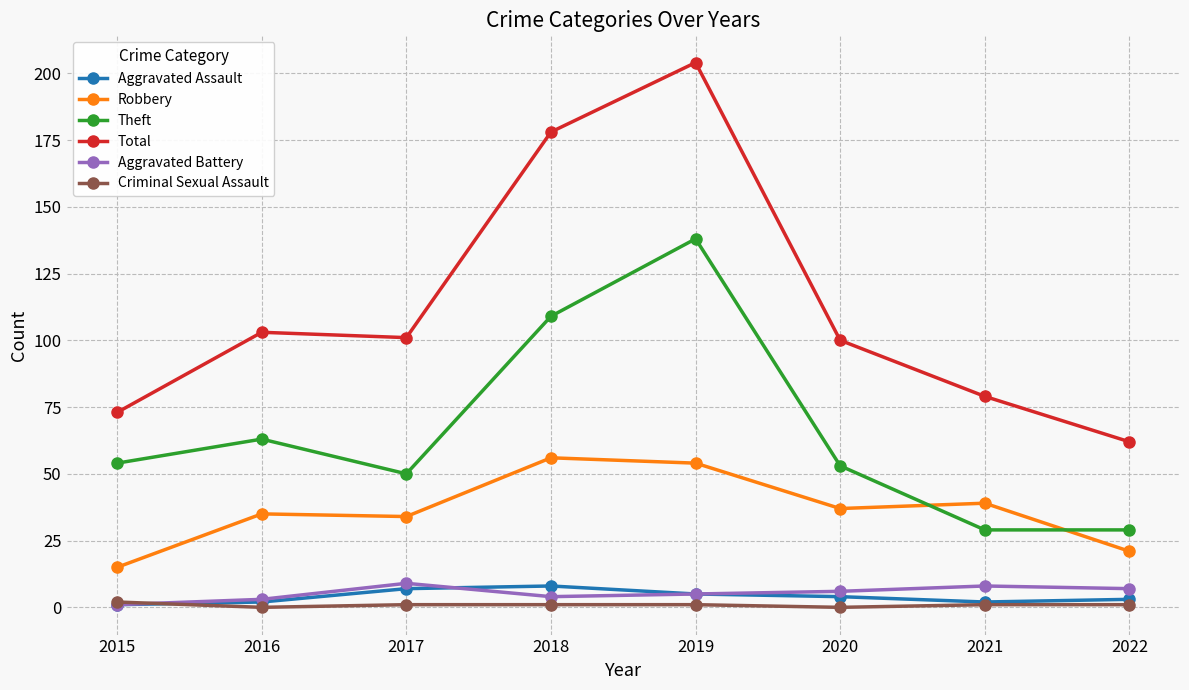

Reading left to right, extract all data points from this chart.

Aggravated Assault: 1	2	7	8	5	4	2	3
Robbery: 15	35	34	56	54	37	39	21
Theft: 54	63	50	109	138	53	29	29
Total: 73	103	101	178	204	100	79	62
Aggravated Battery: 1	3	9	4	5	6	8	7
Criminal Sexual Assault: 2	0	1	1	1	0	1	1